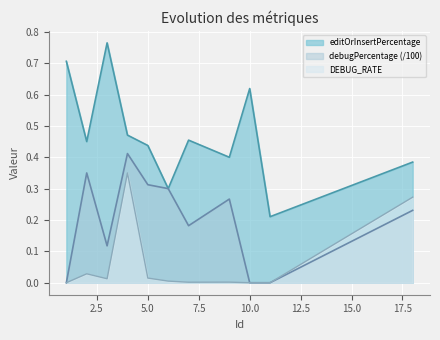

How many debugPercentage values are between 0 and 1?

11